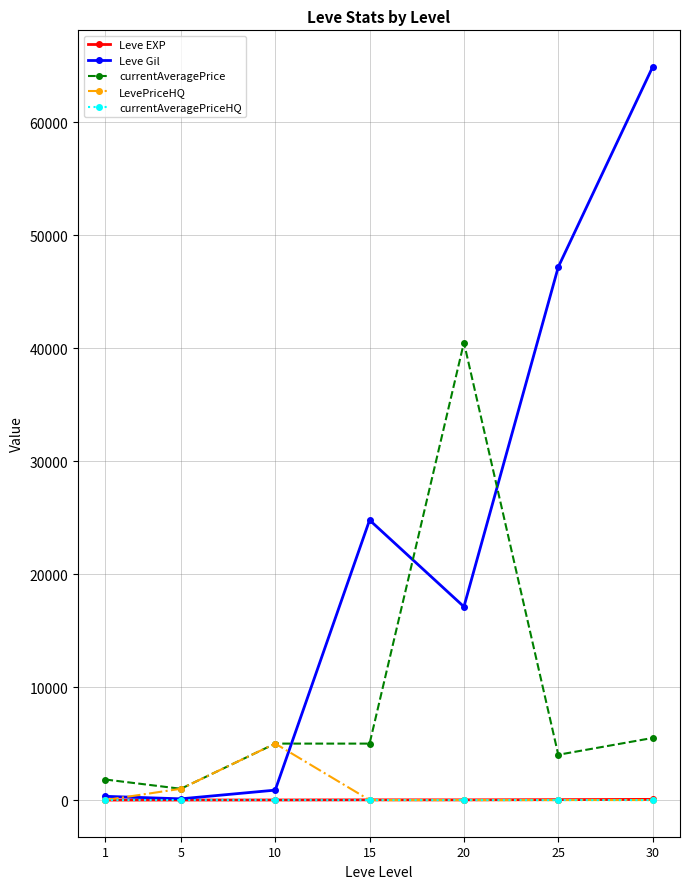

Is the value of LevePriceHQ at 20 greater than the value of currentAveragePrice at 10?

No